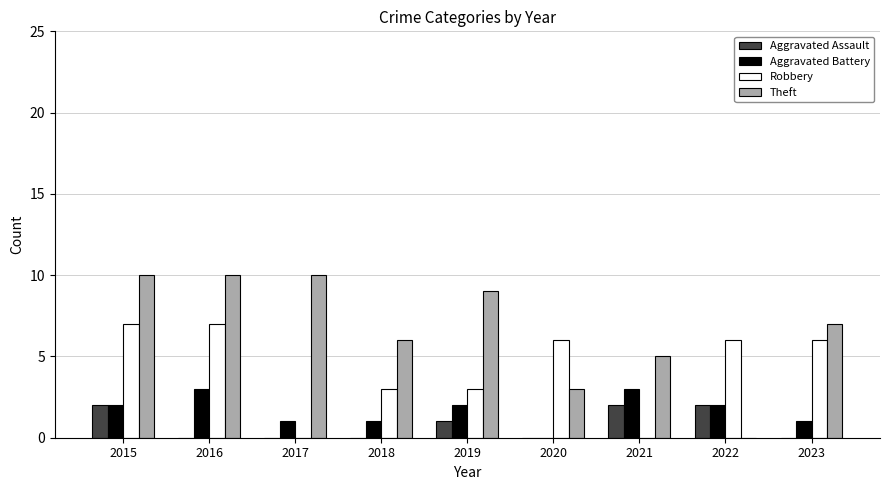

What is the sum of all Theft values?

60